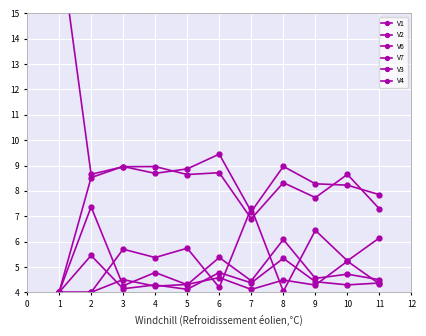

At how many categories does at least one series exceed 7?

11